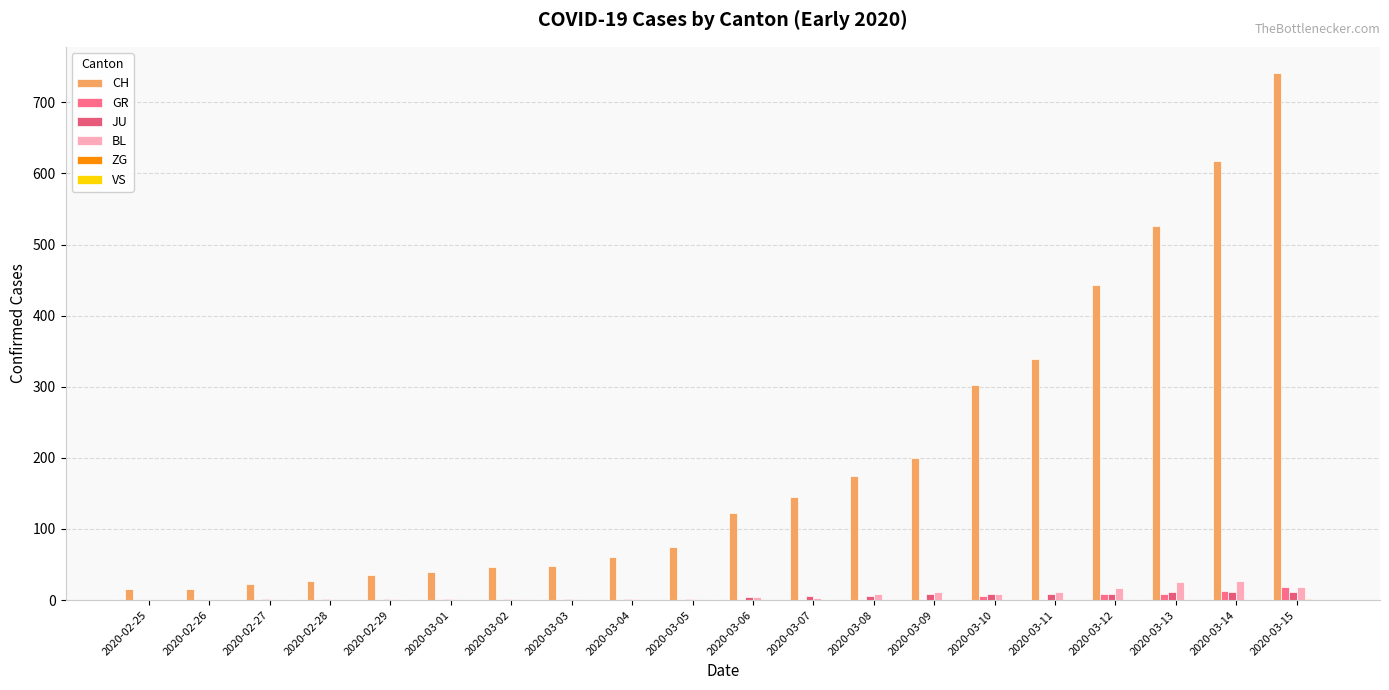

Rank the series at 2020-03-08 from highest to lowest value.

CH, BL, JU, GR, ZG, VS